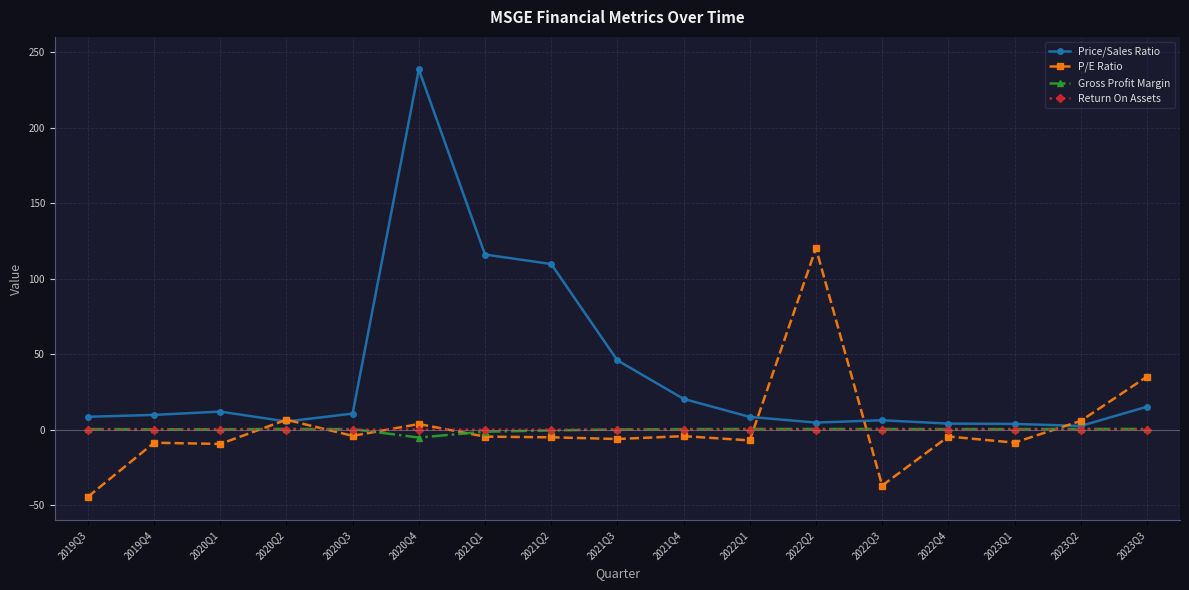

True or false: Return On Assets has more than 2 points higher than both neighbors.

True